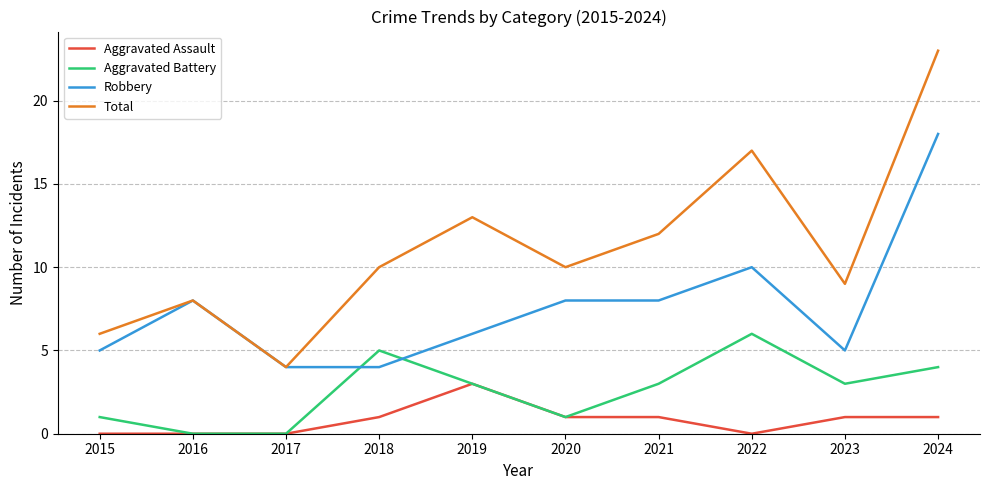

What is the highest value of the Aggravated Assault series?

3